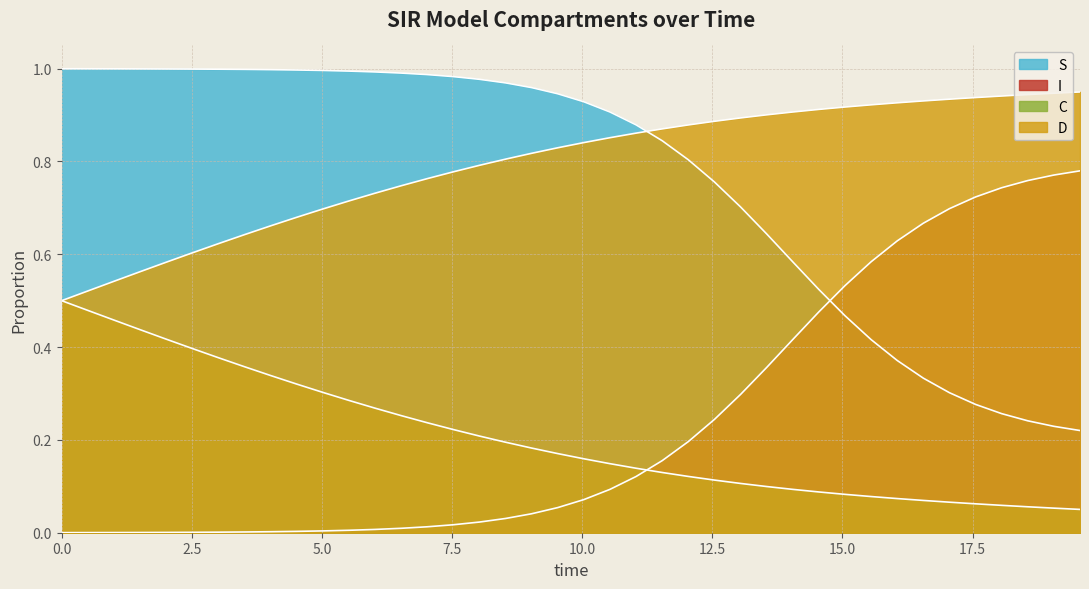

What is the sum of all D values?

31.7